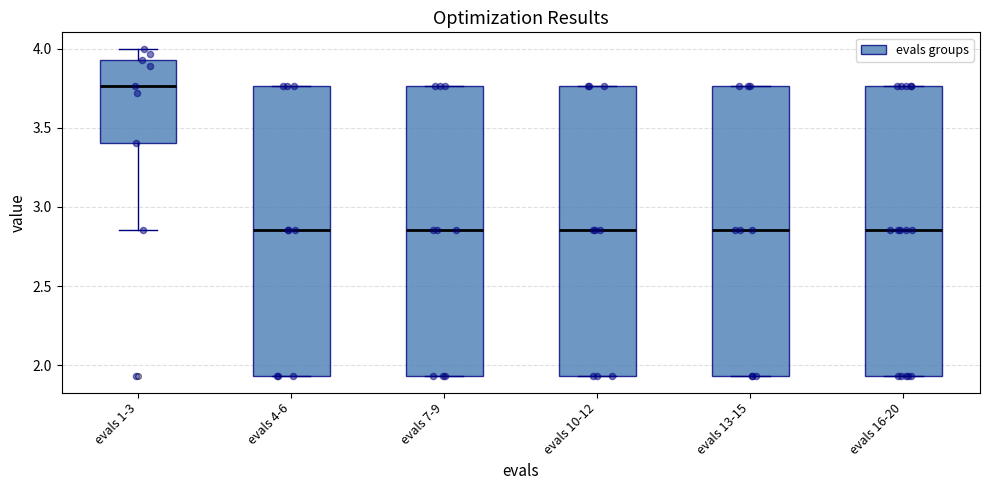

Where is the lower edge of the box for evals 16-20 on the y-axis? The values are not printed on the chart, so give them approximately, as read against the axis.

1.95